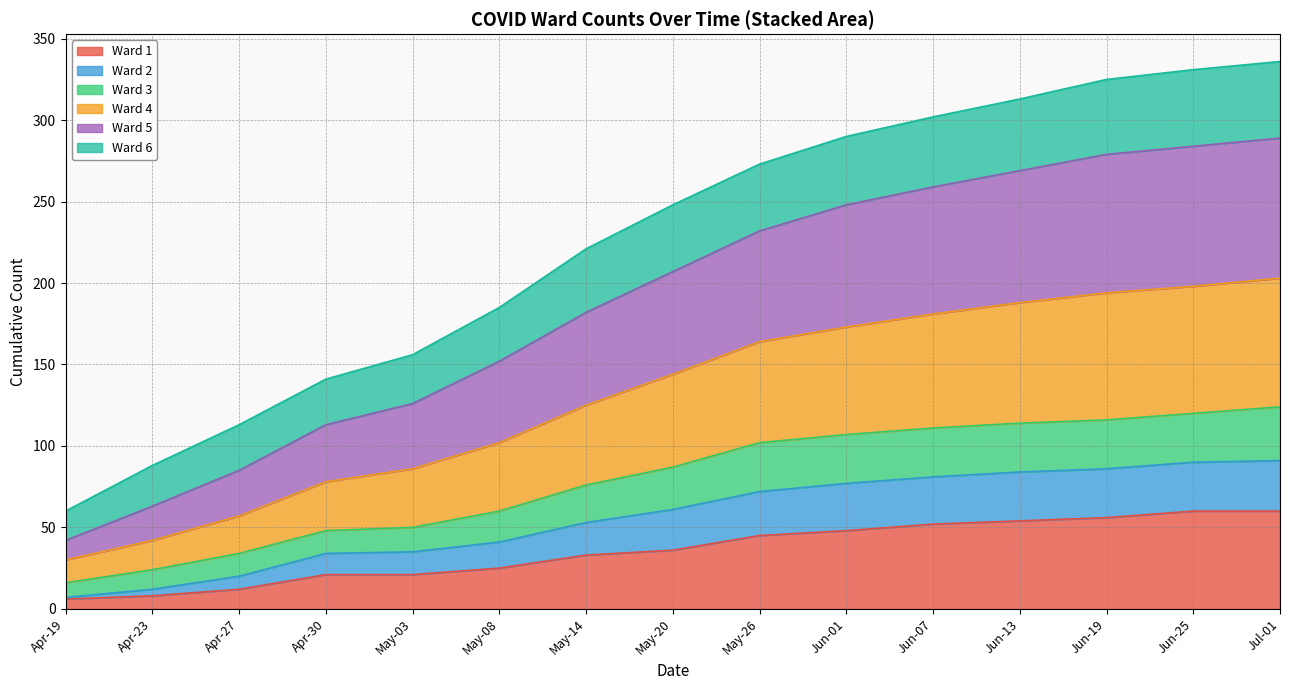

What is the lowest value of the 2 series?

1